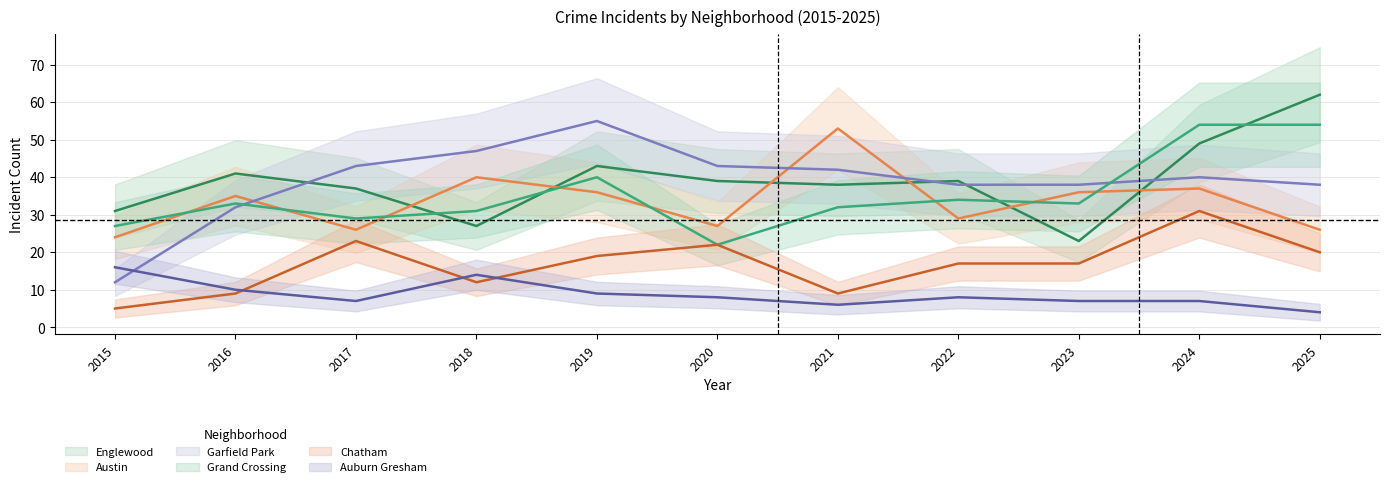

Which series has the largest total across all categories?

Englewood